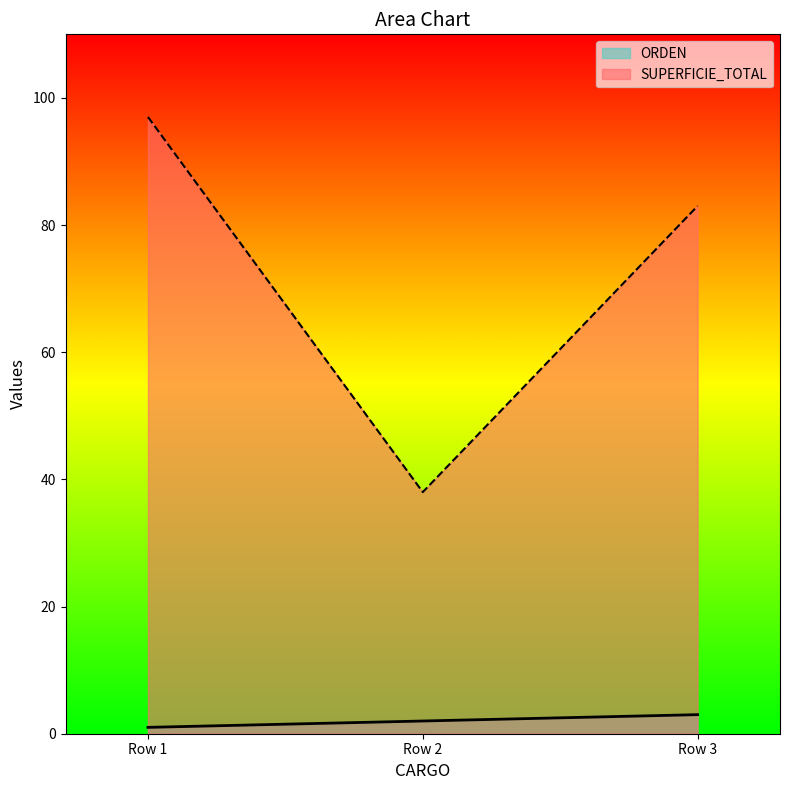

Count the ORDEN values in the range 1 to 3.

3